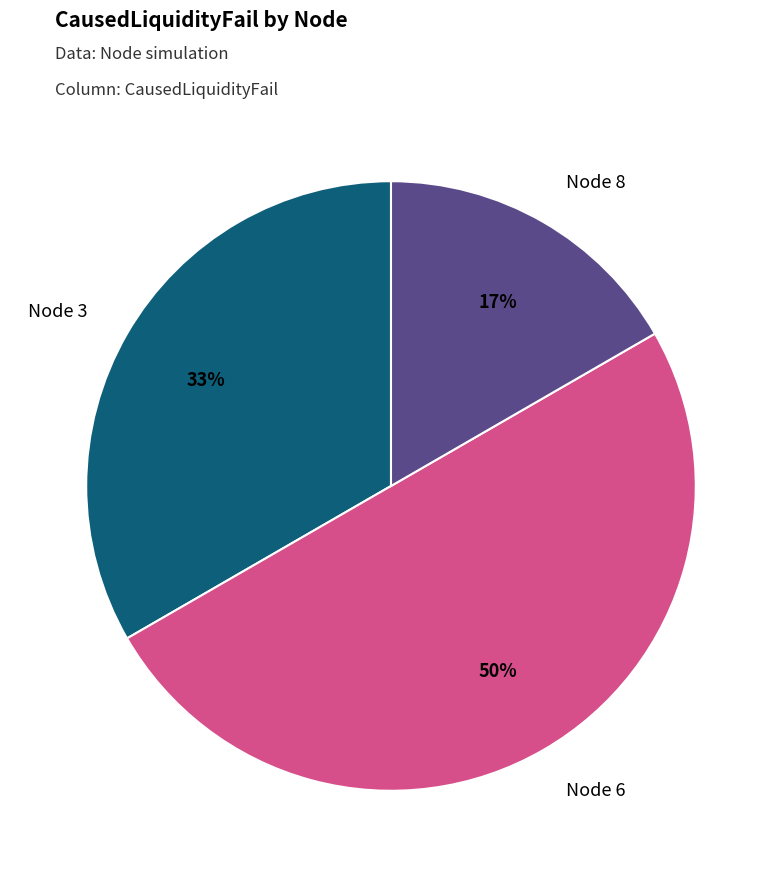

To the nearest percent, what is the difference between the largest and smallest slice percentages?

33%